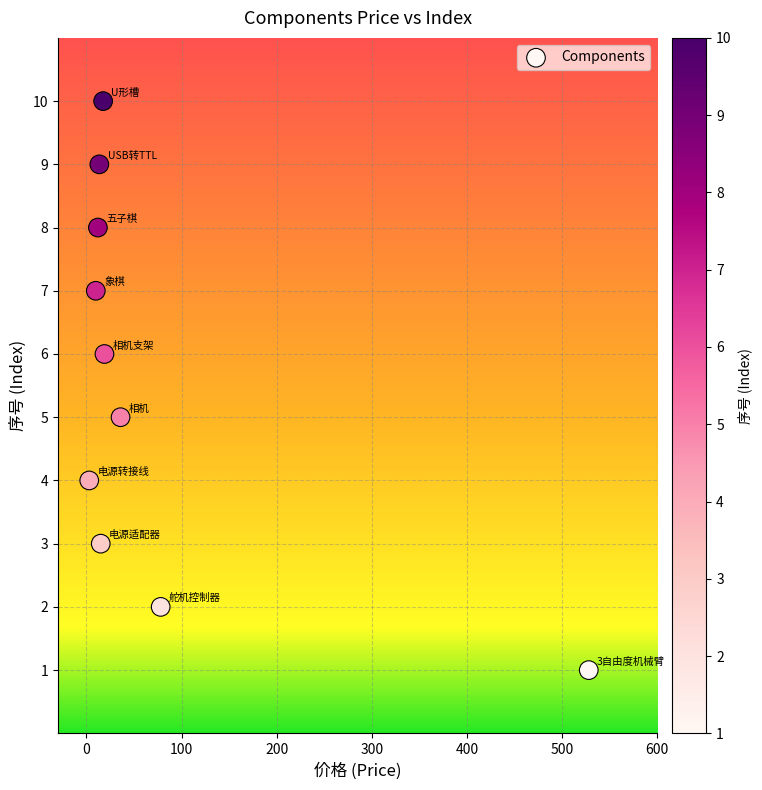

What is the range of Y values (max minus min)?

9